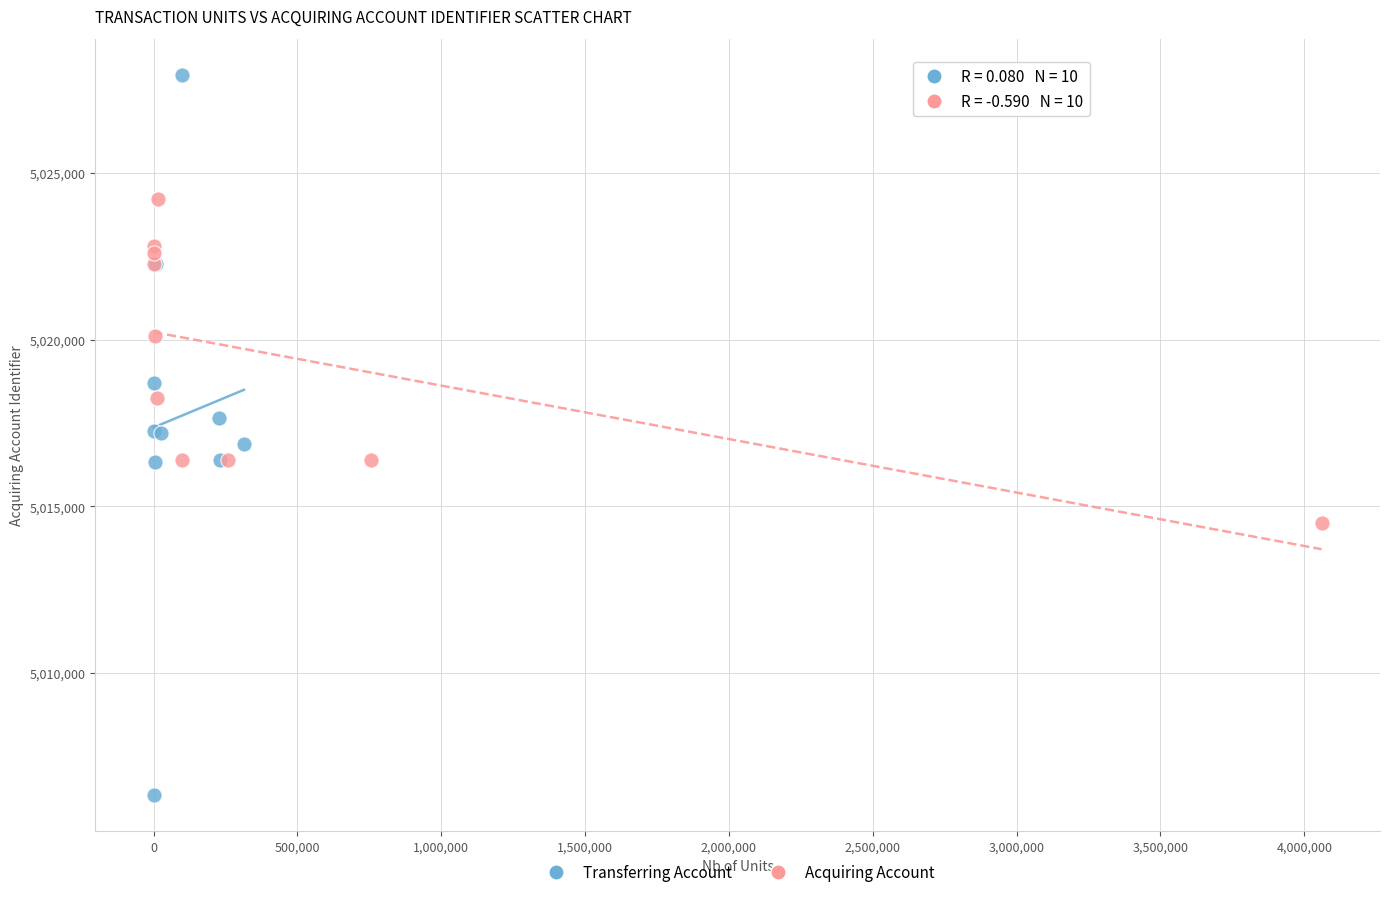

Which series reaches the minimum Y coordinate?

Transferring Account